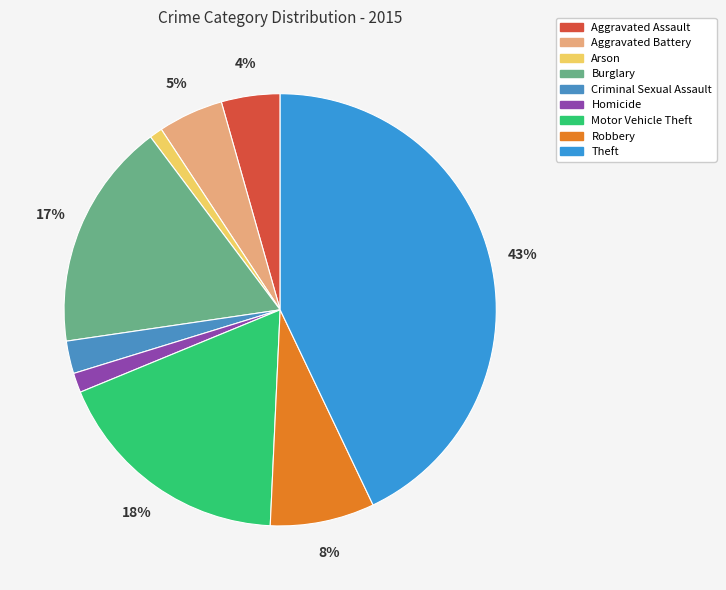

To the nearest percent, what portion does Aggravated Battery represent?

5%